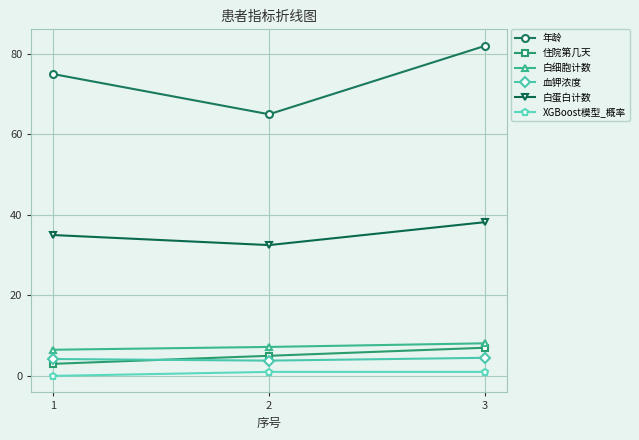

Which category has the highest value in the 白蛋白计数 series?

3